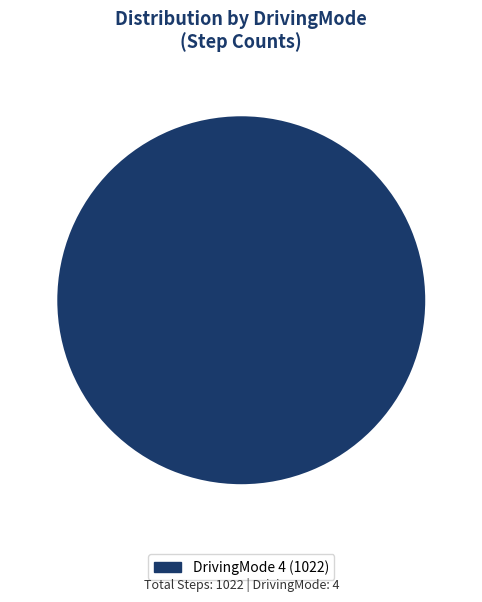

Is there any slice that represents more than half of the pie?

Yes